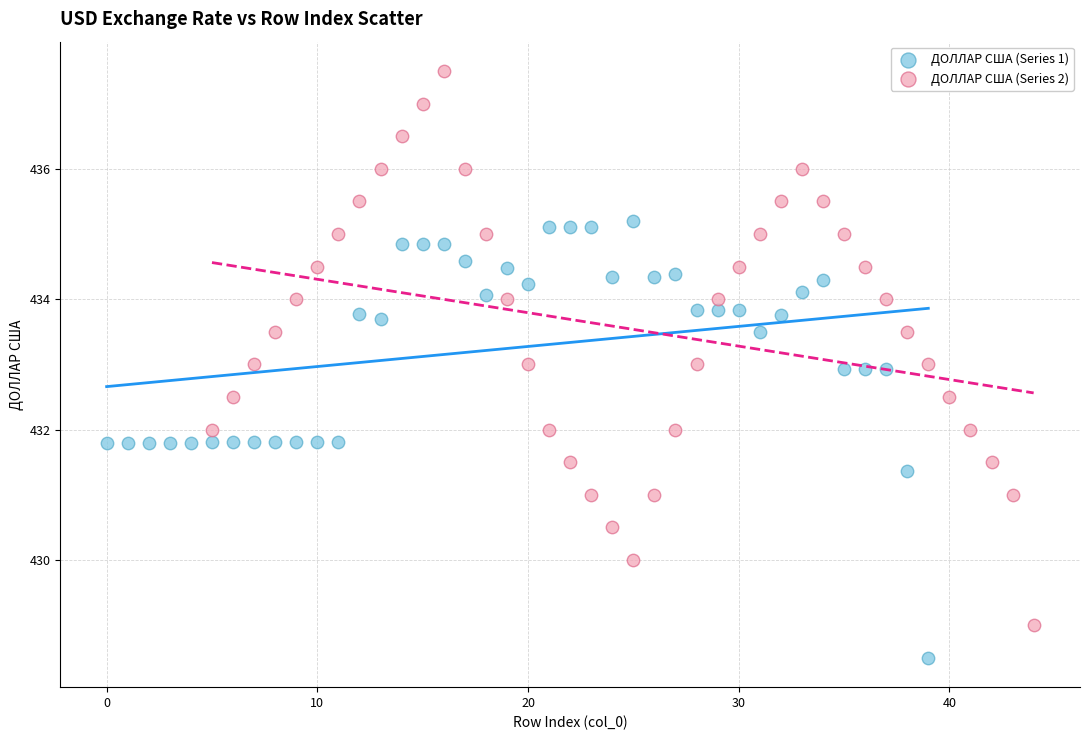

Which series reaches the maximum Y coordinate?

ДОЛЛАР США (Series 2)